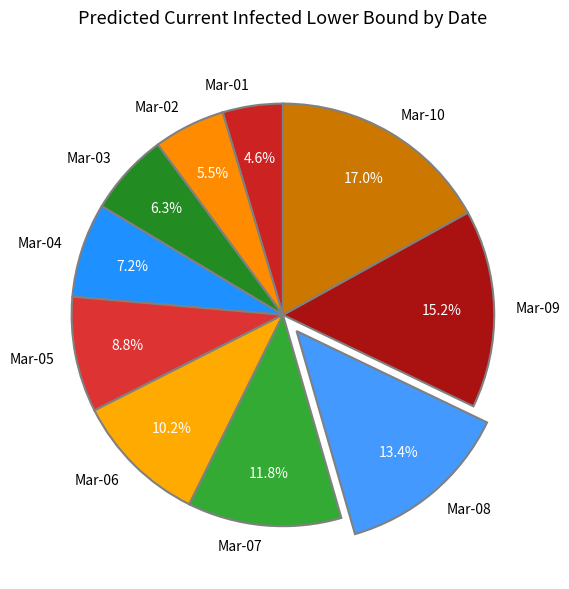

Rank the categories by value from lowest to highest.

Mar-01, Mar-02, Mar-03, Mar-04, Mar-05, Mar-06, Mar-07, Mar-08, Mar-09, Mar-10